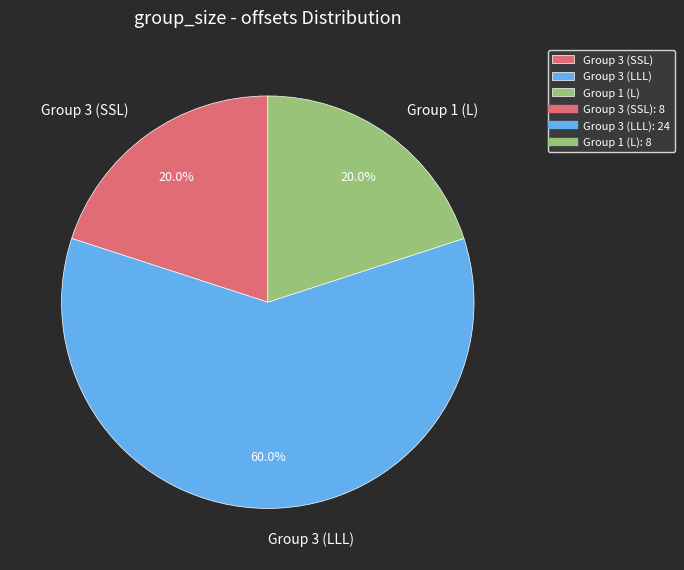

Does Group 3 (LLL) account for over 50% of the chart?

Yes